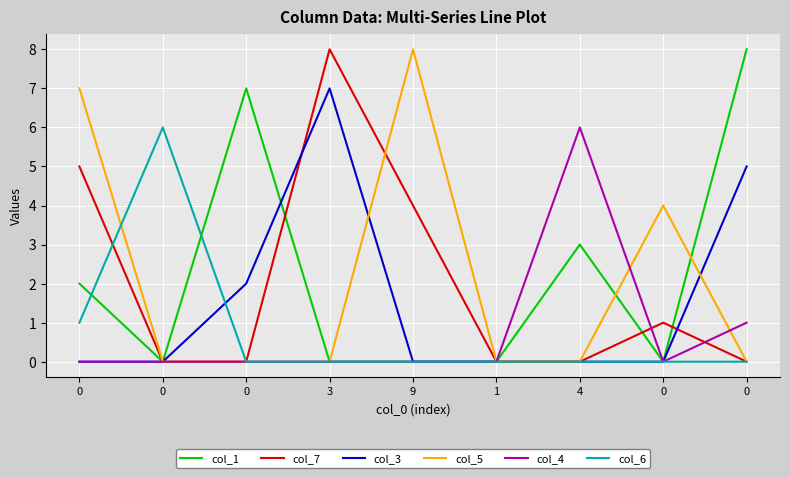

Between which two adjacent categories do col_5 and col_4 first intersect?

4 and 0